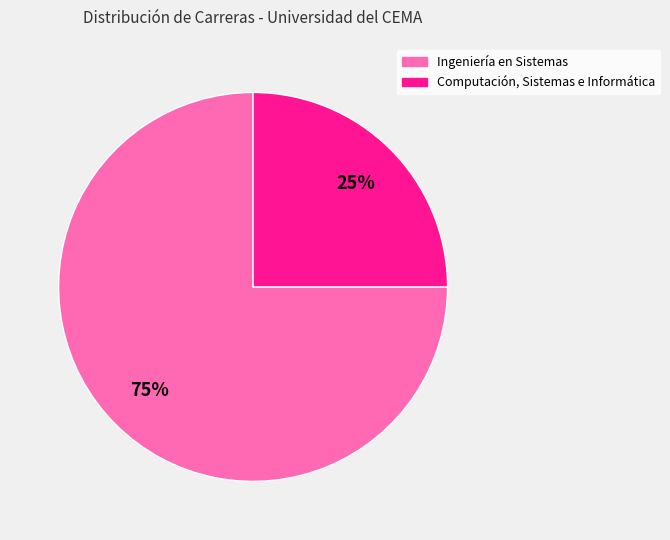

What is the largest slice in the pie chart?

Ingeniería en Sistemas